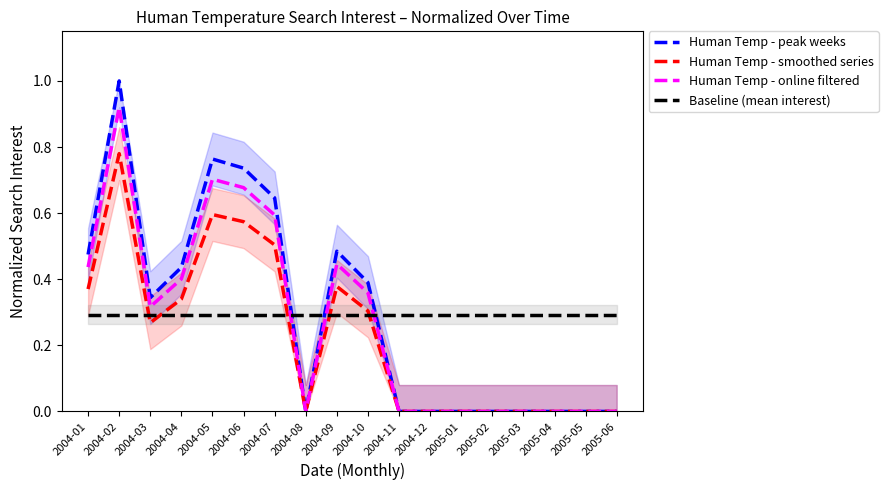

In Human Temp - smoothed series, how many points are lower than both neighbors (excluding endpoints)?

2